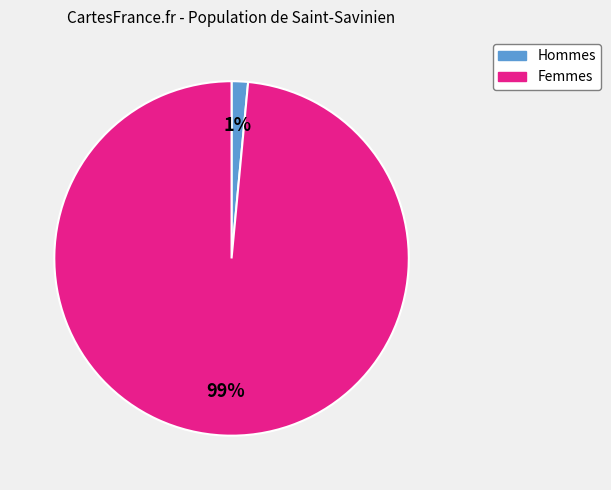

To the nearest percent, what is the average slice percentage?

50%